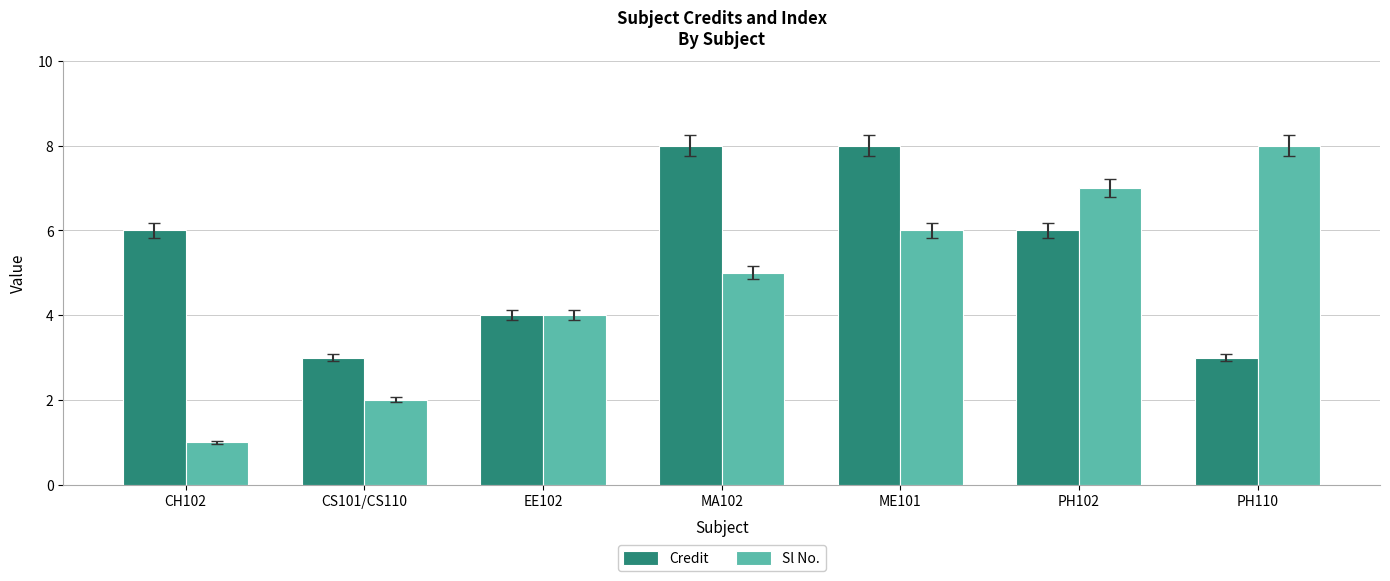

List the series in order of their overall mean, highest first.

Credit, Sl No.